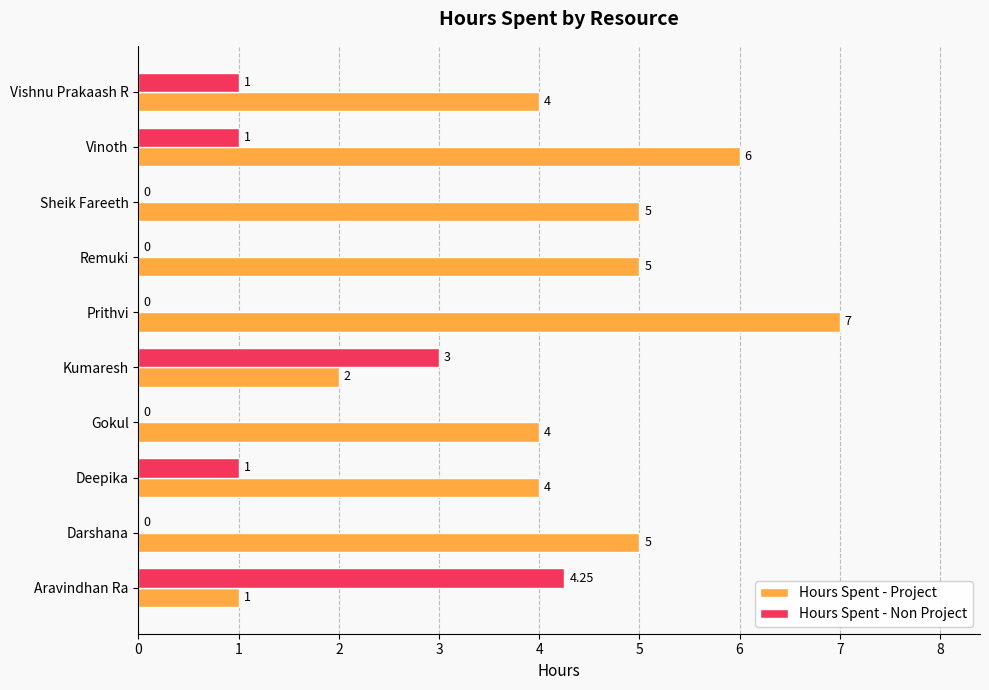

Which label corresponds to the largest value in the chart?

Prithvi